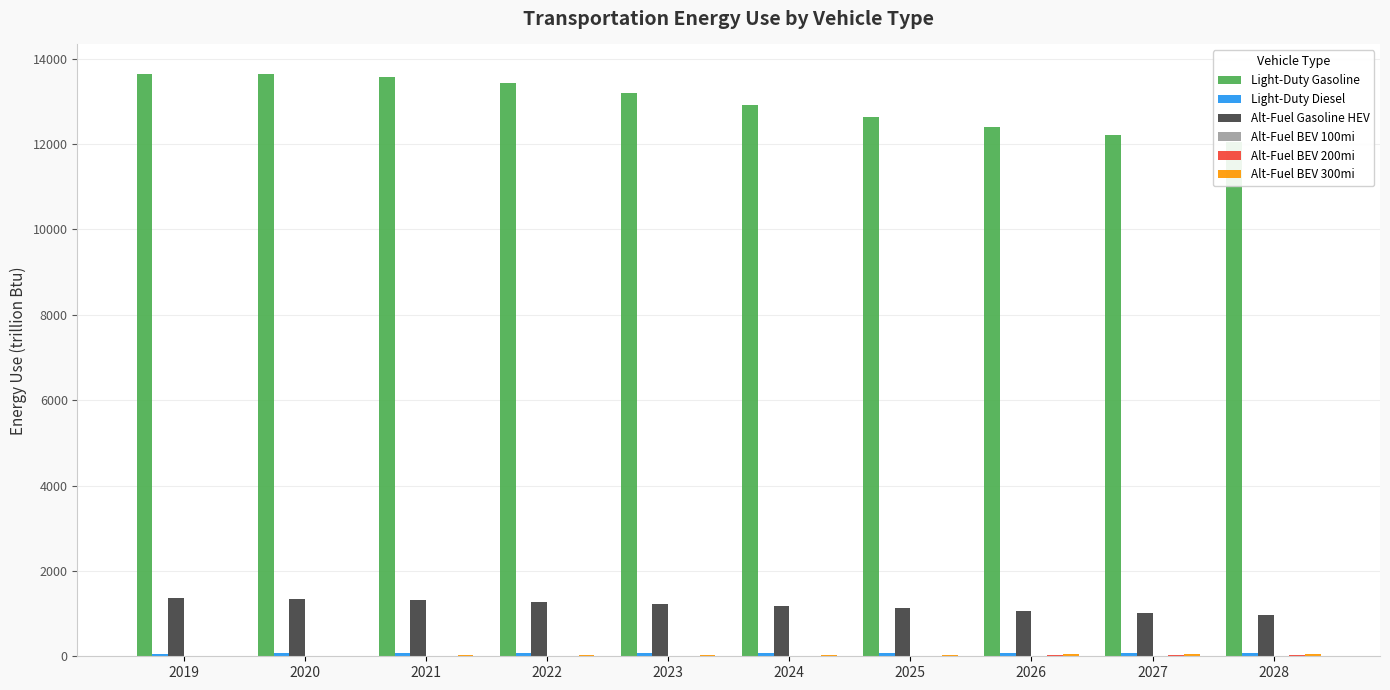

Which category has the lowest value across all series?

2028